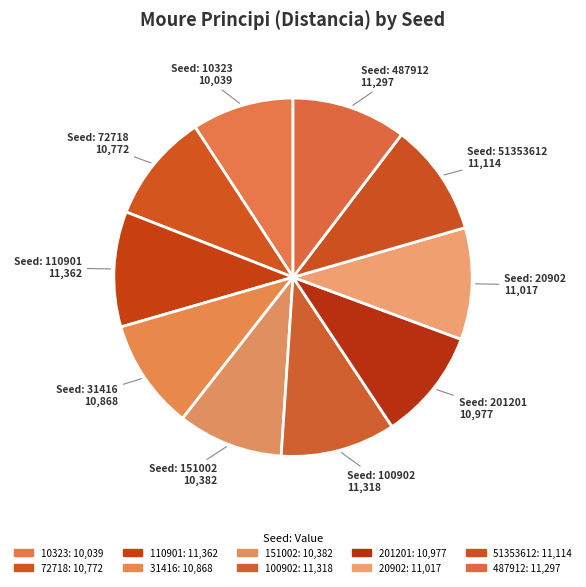

How many slices are in this pie chart?

10